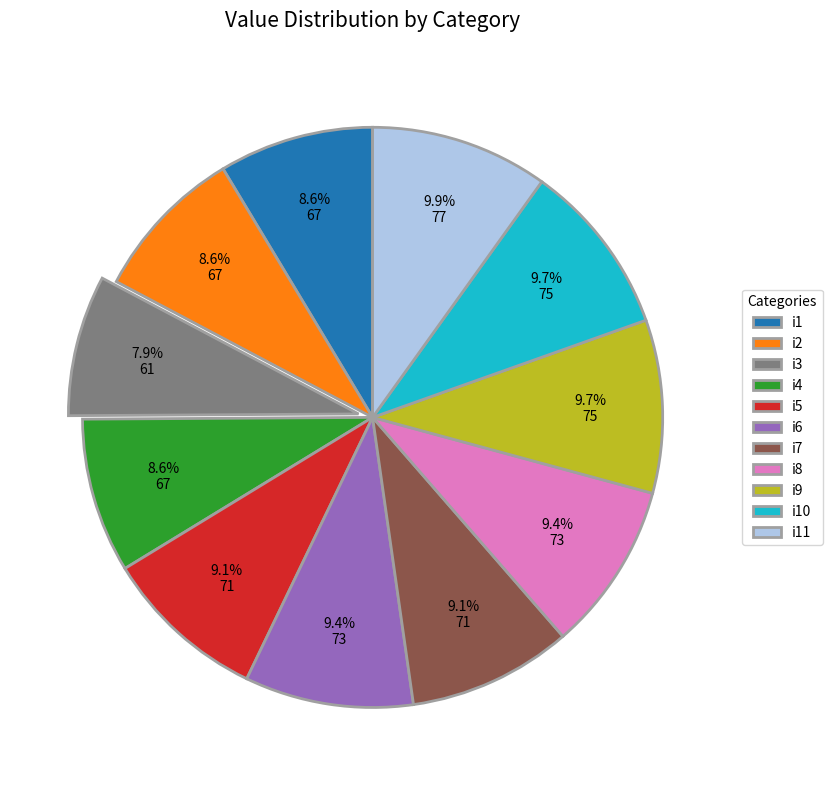

Is it true that i6 is 9% of the pie?

True